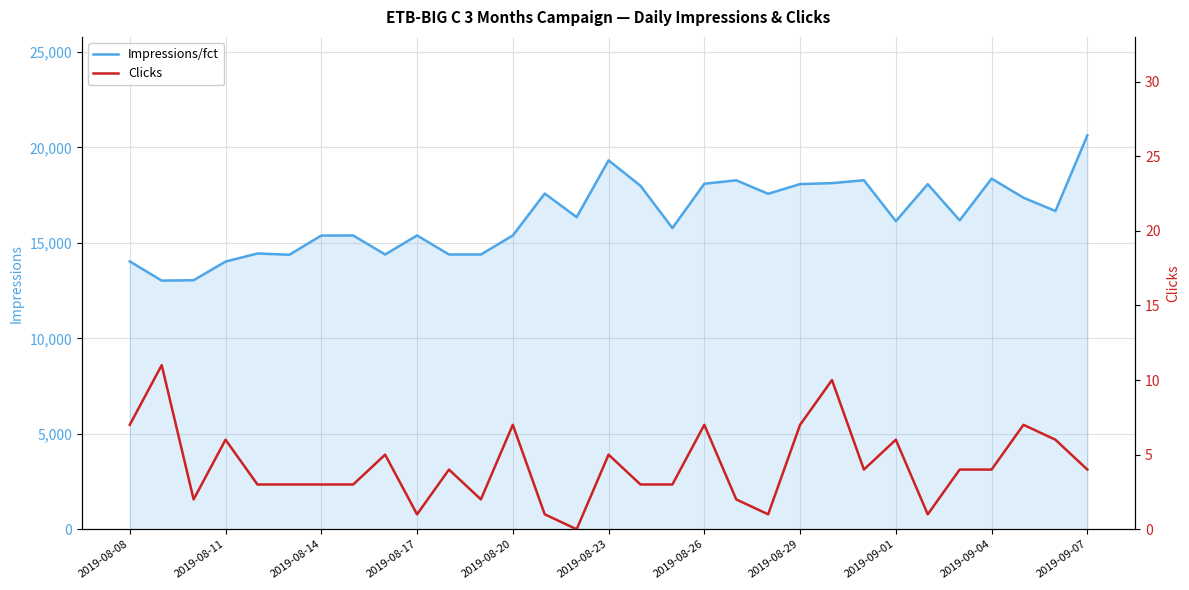

At how many categories does at least one series exceed 2601?

31